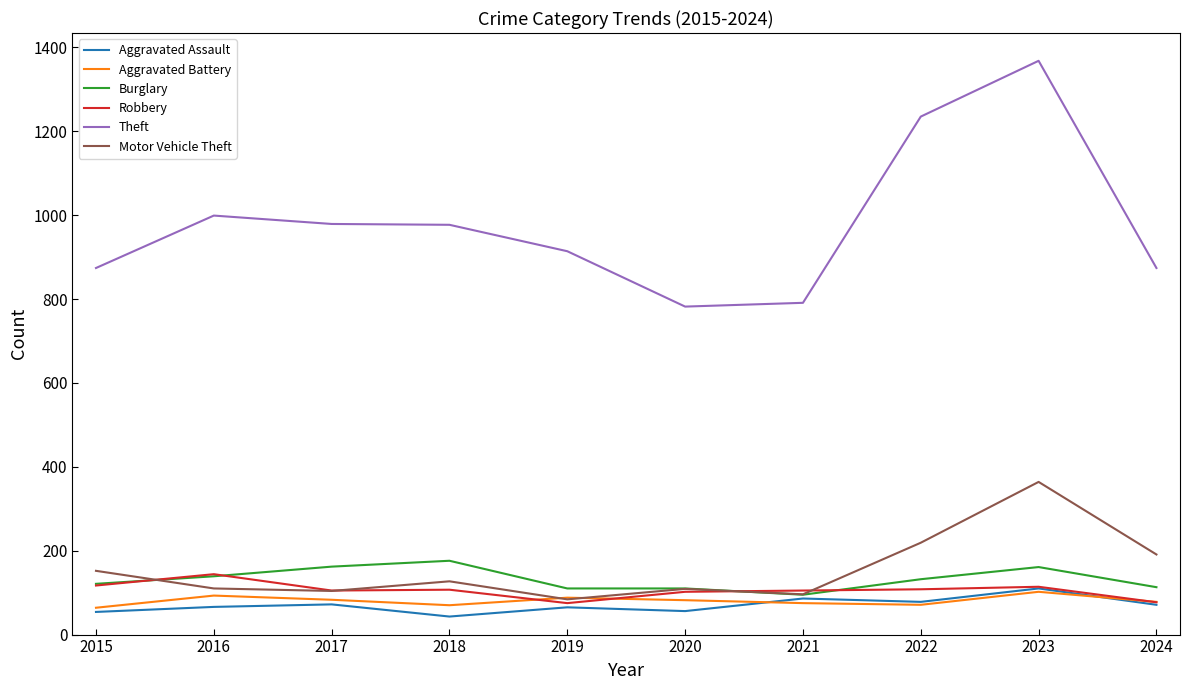

Which series has the widest spread of values?

Theft